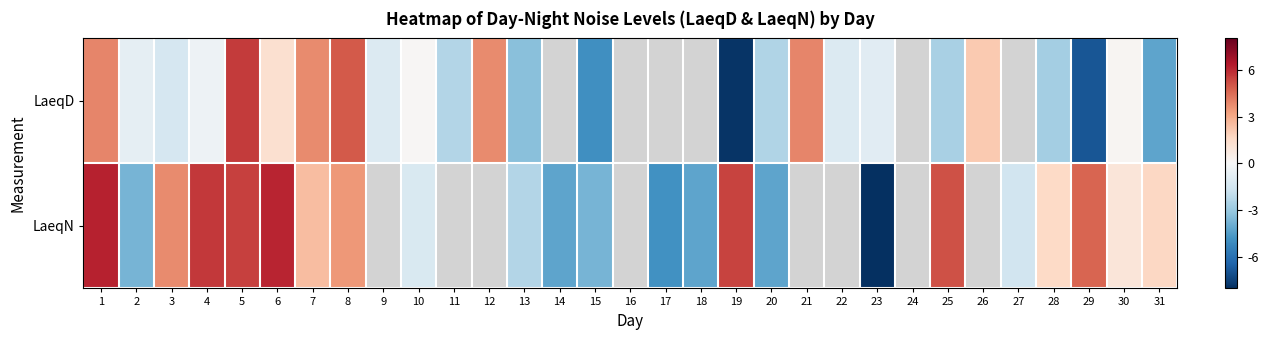

What is the greatest value displayed?

6.2